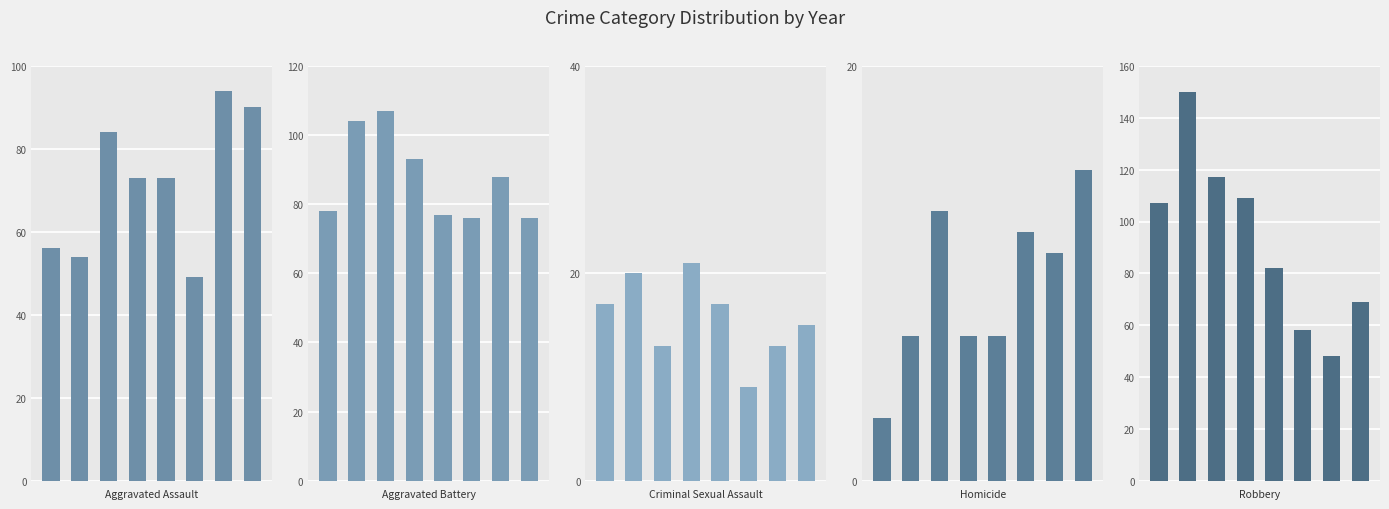

How many data points in Criminal Sexual Assault are less than 17?

4